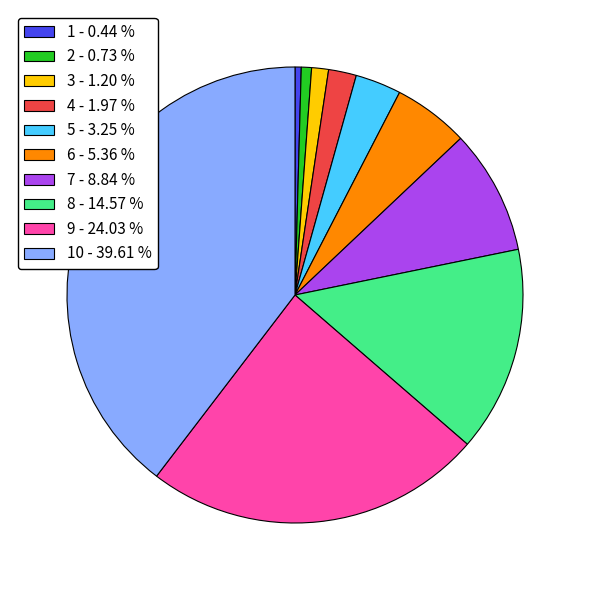

Do 2 - 0.73 % and 4 - 1.97 % together represent more than half of the pie?

No